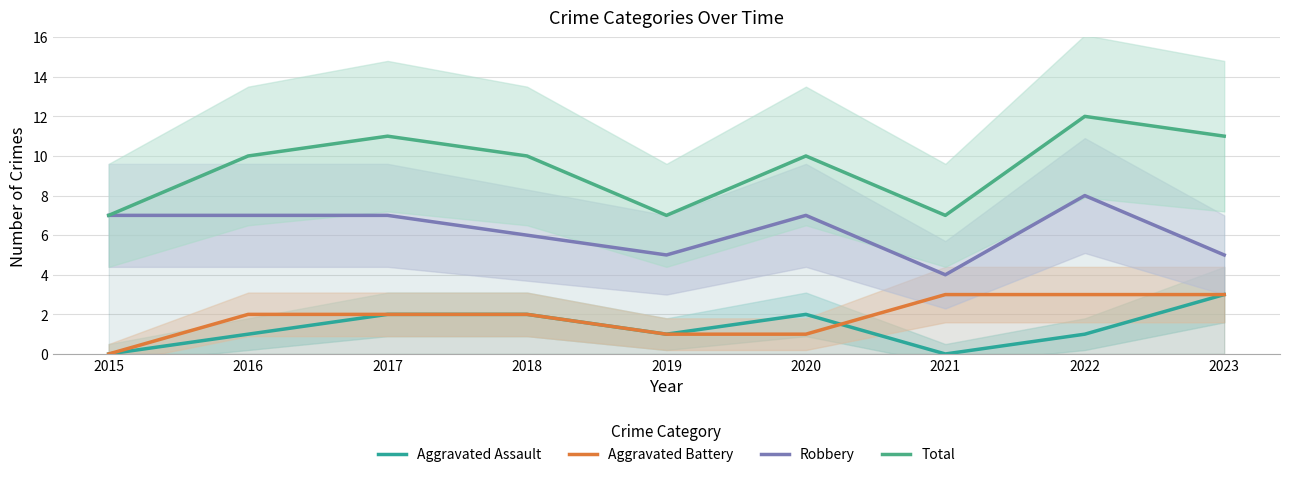

True or false: Robbery and Total cross at least once.

False